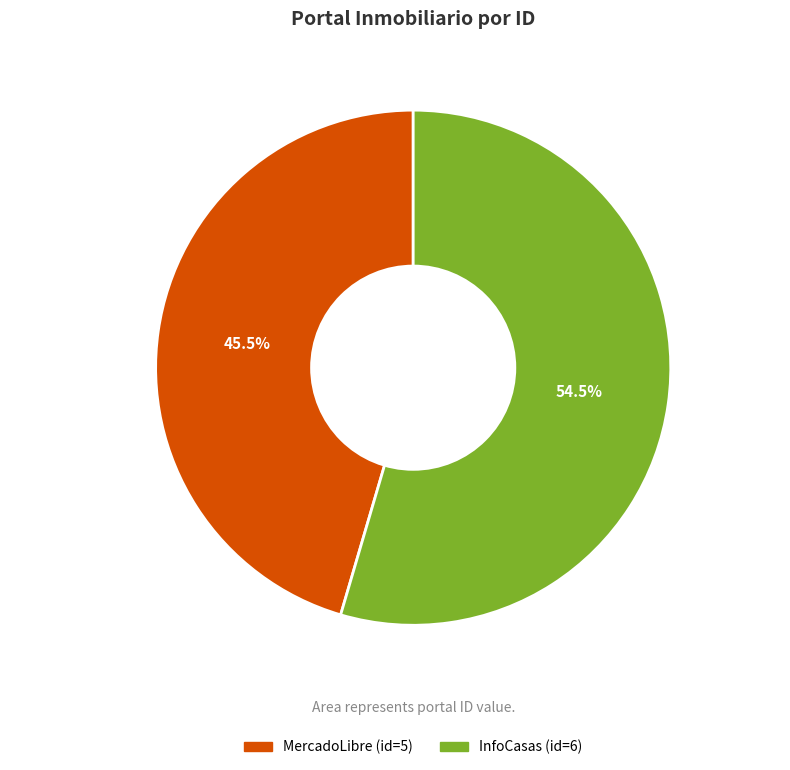

Rank the categories by value from lowest to highest.

MercadoLibre, InfoCasas